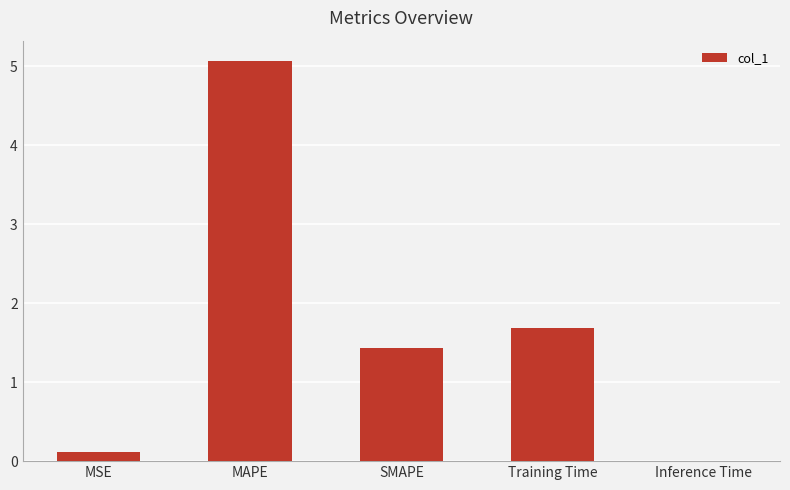

What is the sum of the values at MAPE and MSE?

5.2